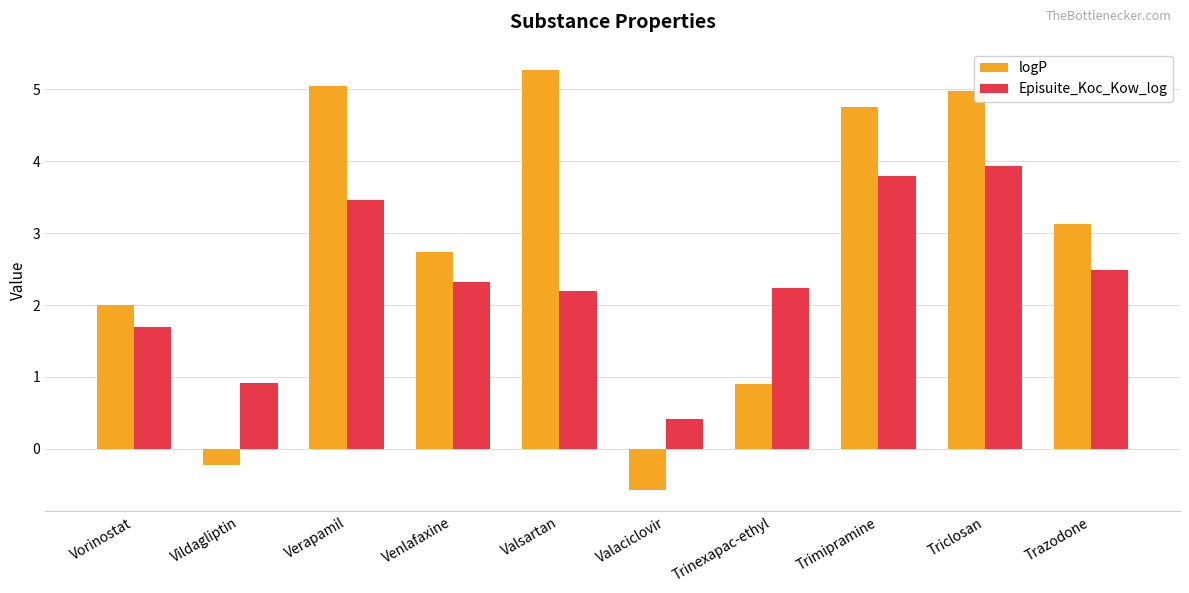

How many bars are there in total?

20